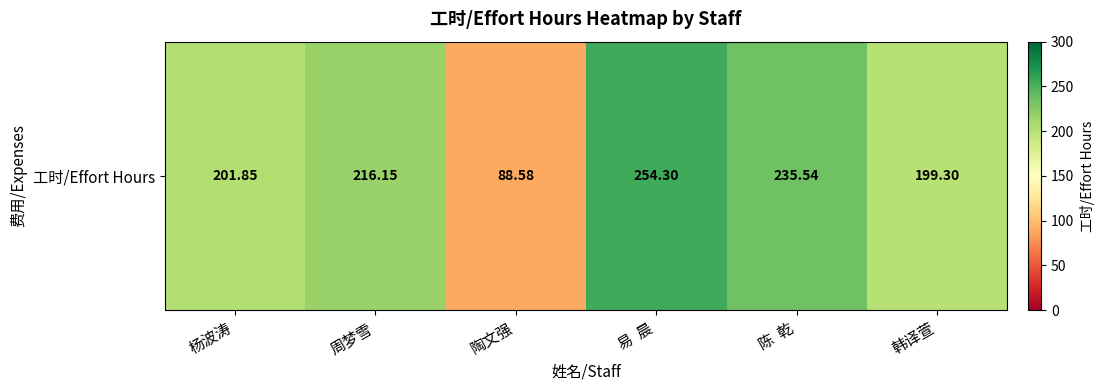

Rank the categories by value from highest to lowest.

易  晨, 陈  乾, 周梦雪, 杨波涛, 韩译萱, 陶文强